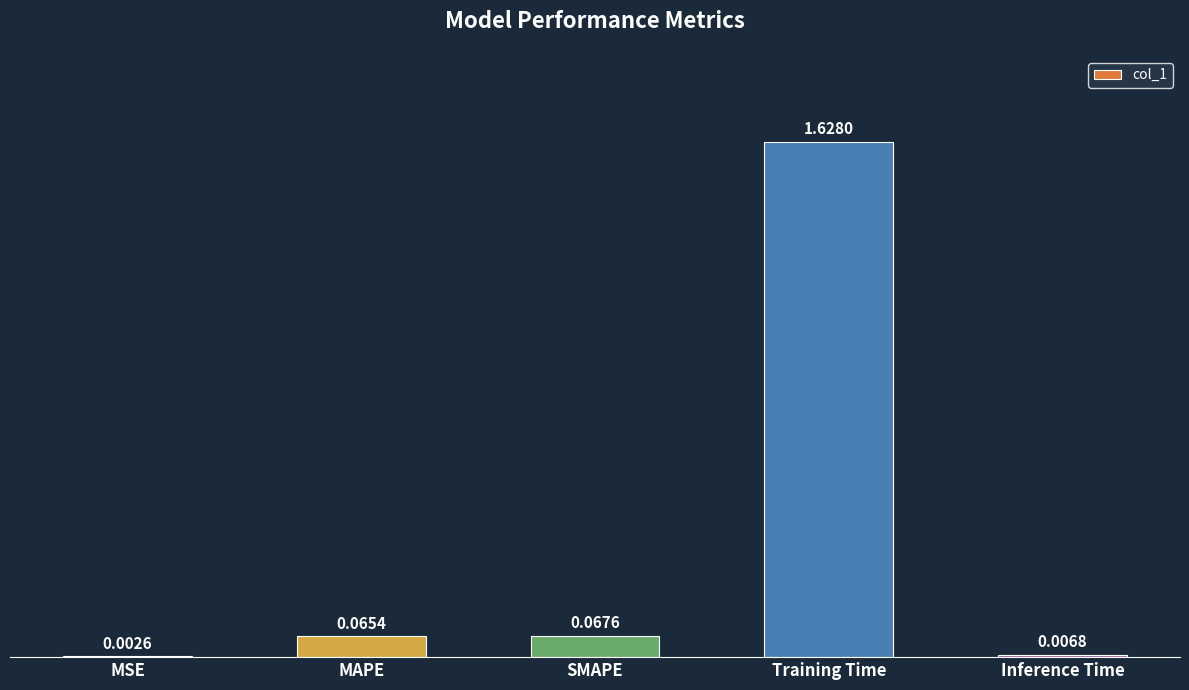

What is the change in value from MSE to MAPE?

+0.1